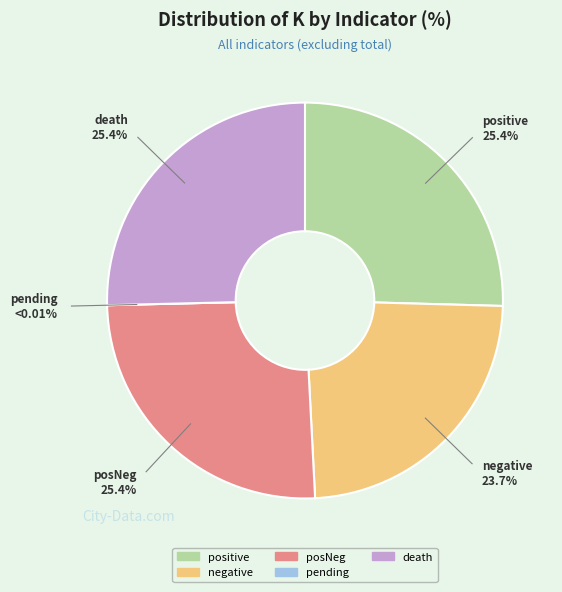

What percentage is the posNeg slice, to the nearest percent?

25%